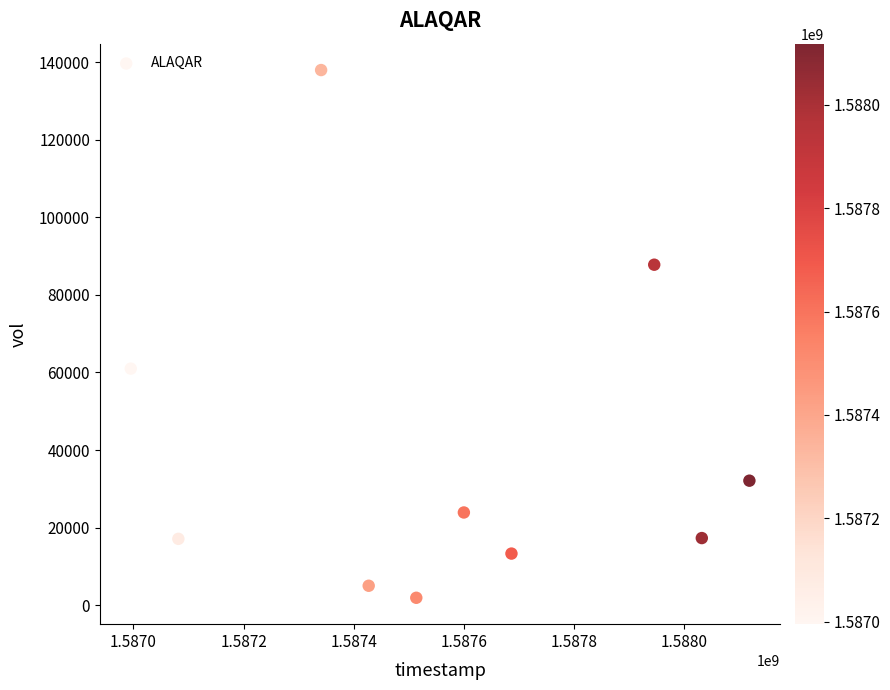

What is the average X value?

1587574080